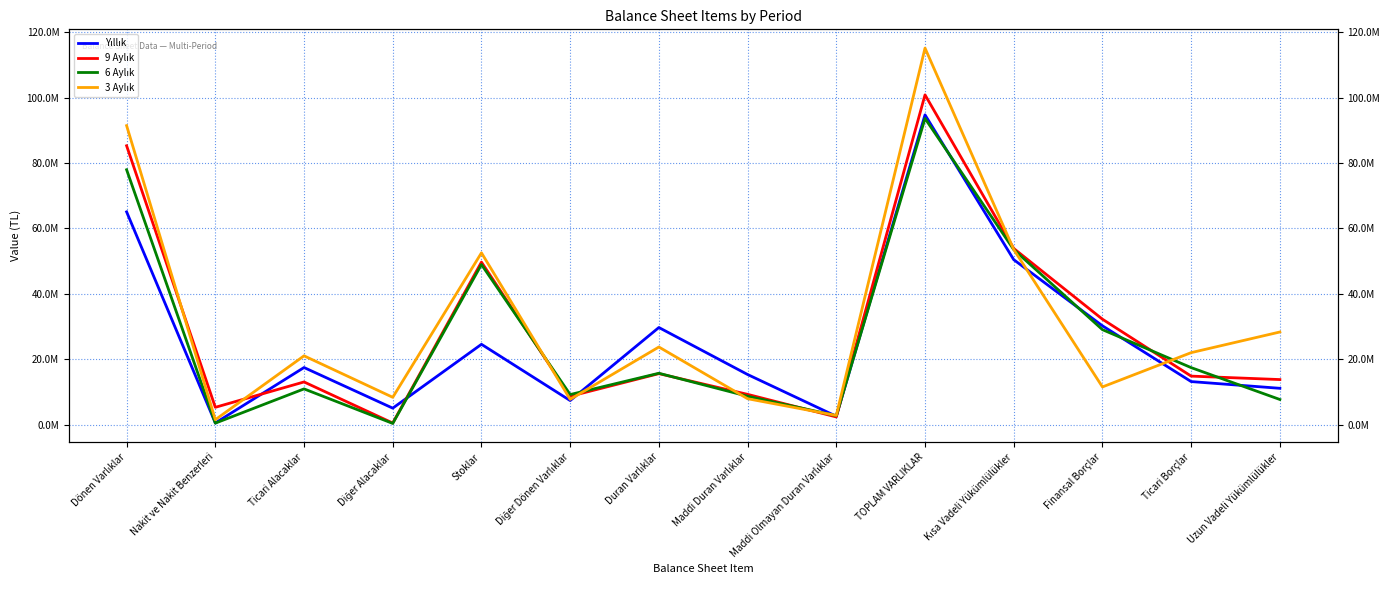

Which series ends up on top after the final intersection of 3 Aylık and 6 Aylık?

3 Aylık